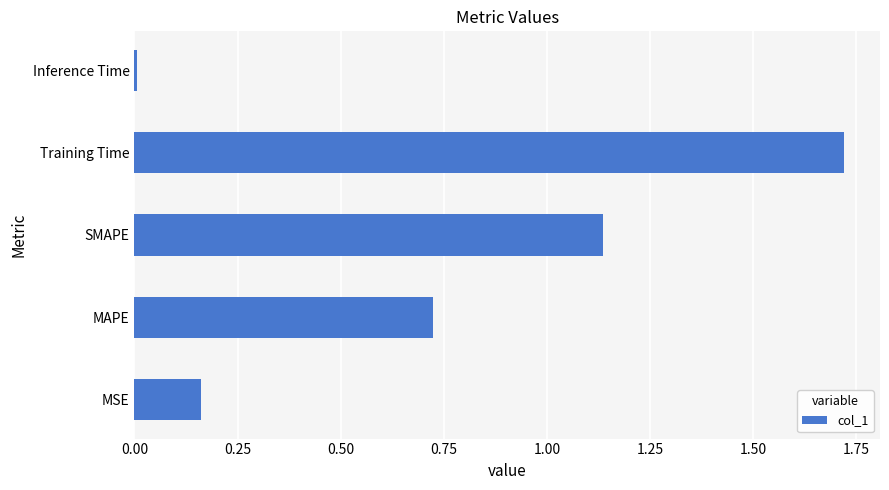

At which category does the chart reach its peak across all series?

Training Time